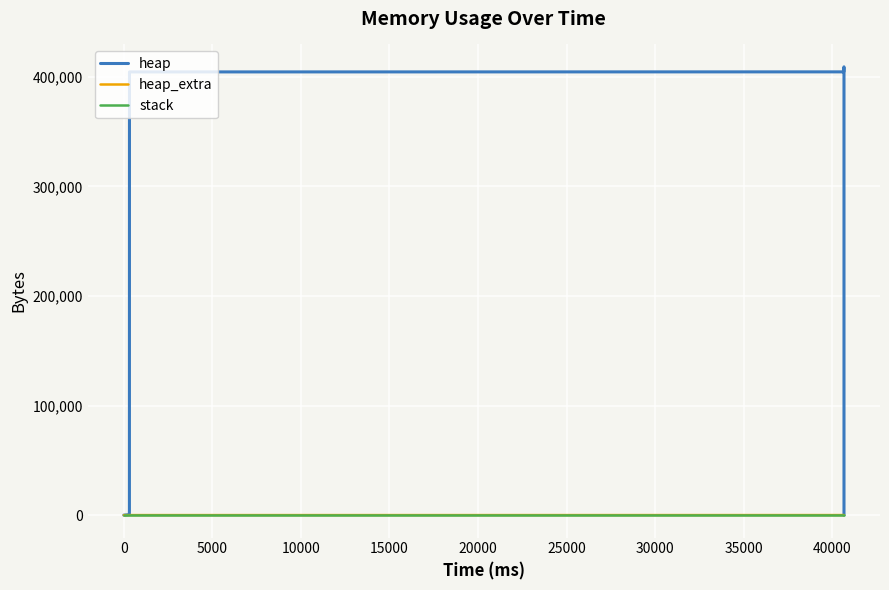

What is the average value of the heap series?

289141